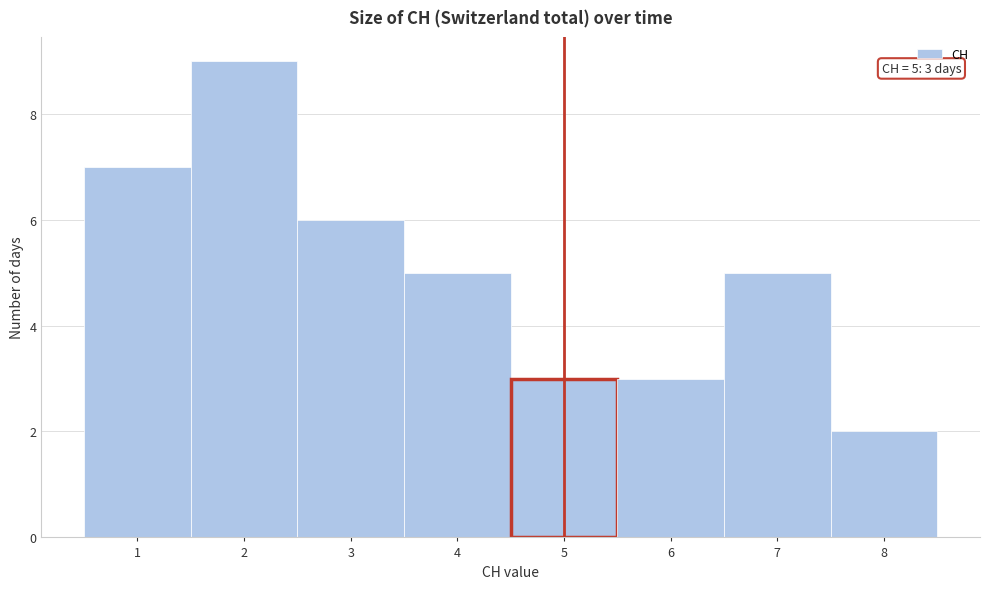

Over which range of the x-axis is the bar tallest?

1.5 to 2.5